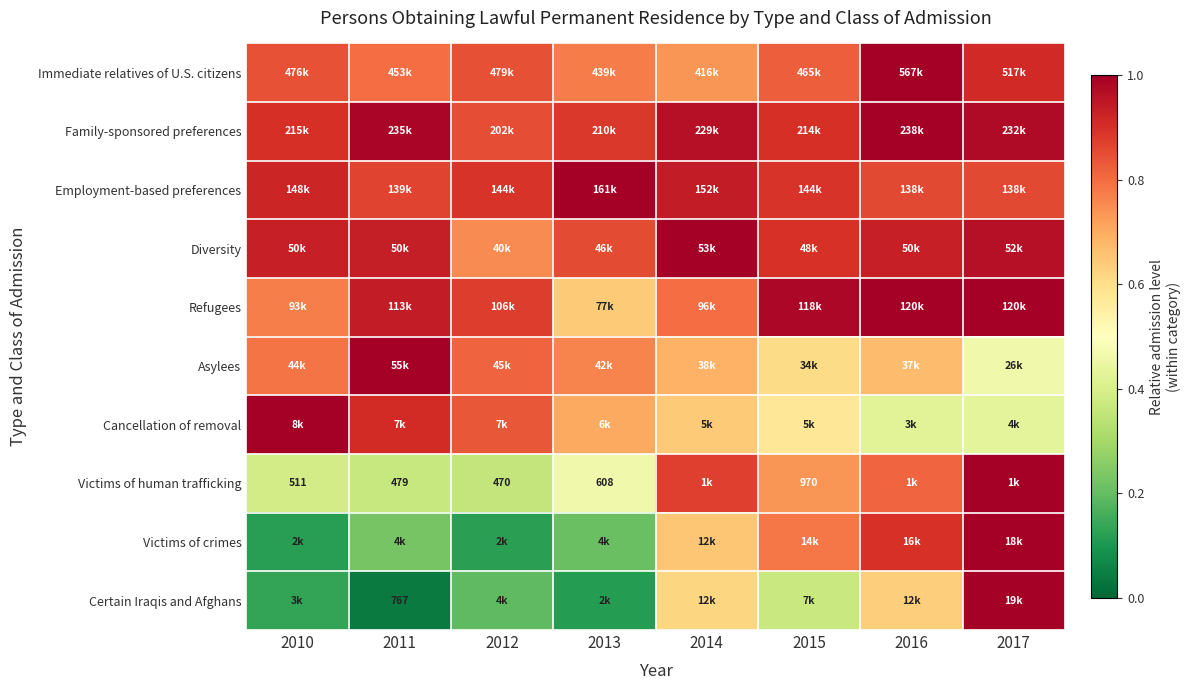

What is the difference between the maximum and minimum values in the Certain Iraqis and Afghans series?

1.0